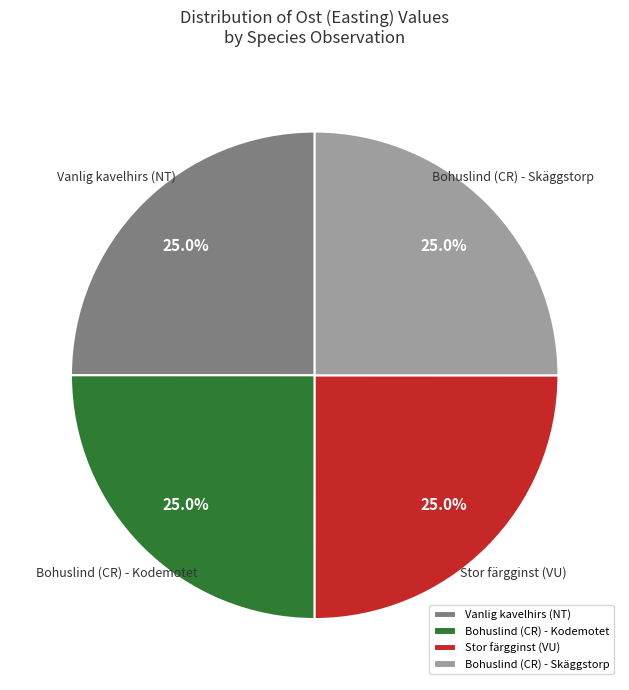

What percentage do Bohuslind (CR) - Kodemotet and Bohuslind (CR) - Skäggstorp together represent?

50.0%